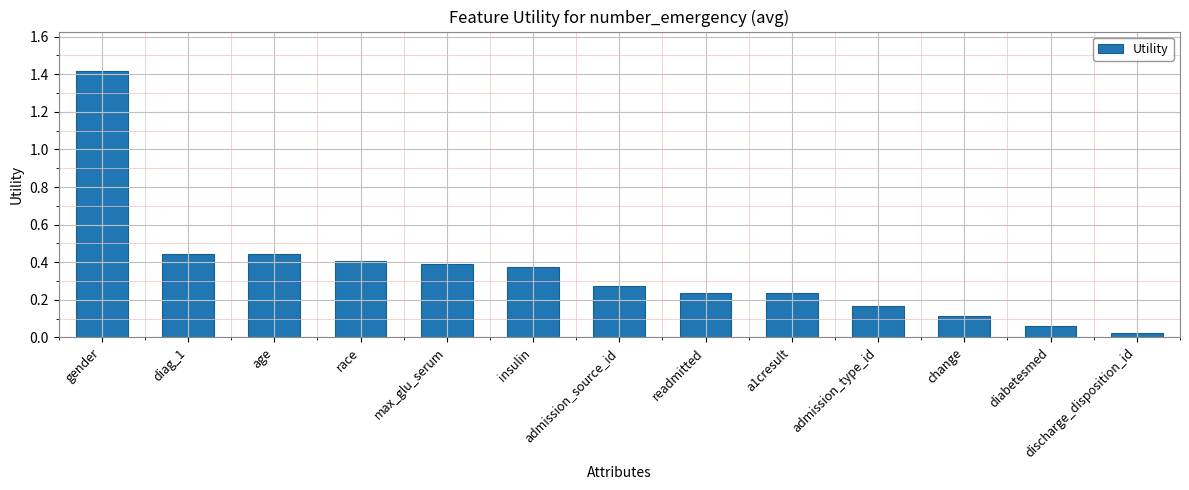

What is the label of the 9th bar from the right?

max_glu_serum